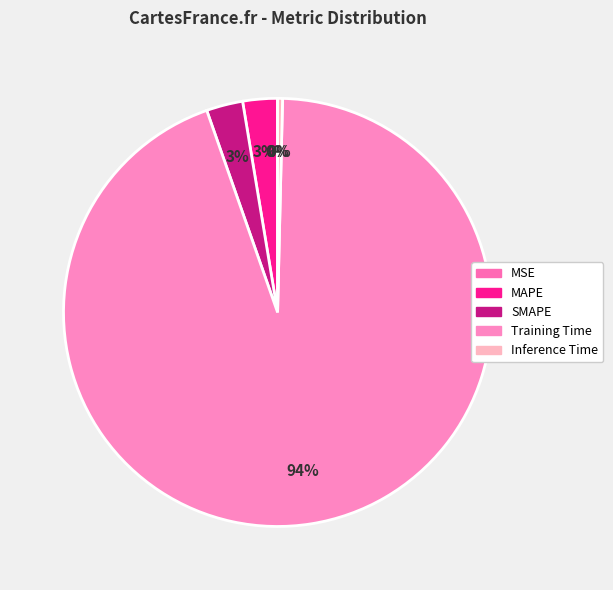

To the nearest percent, what is the average slice percentage?

20%